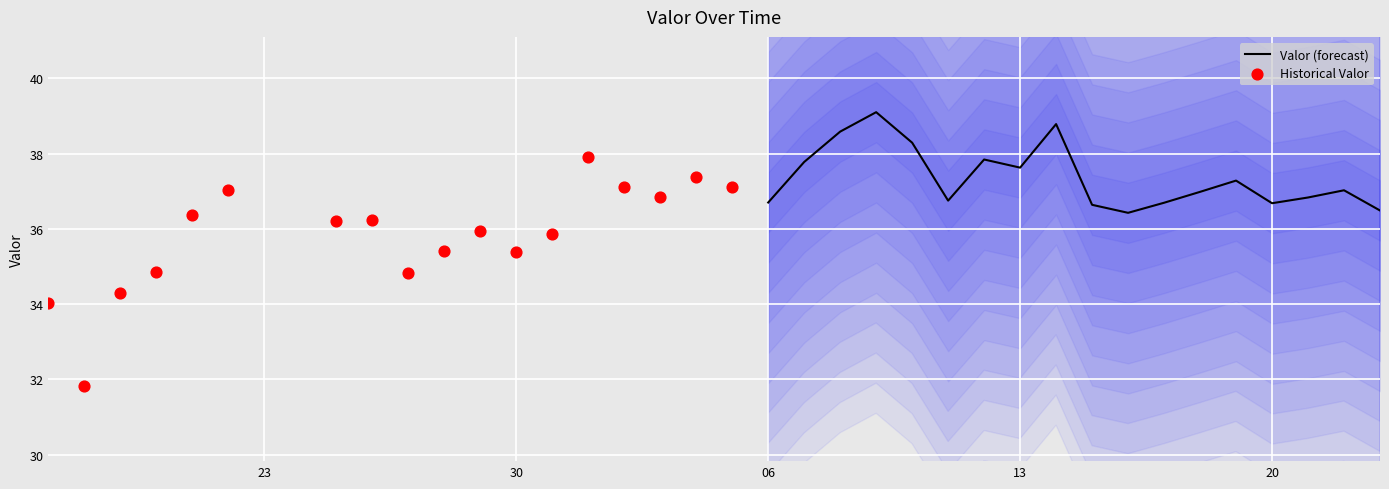

Which series reaches the minimum Y coordinate?

Historical Valor